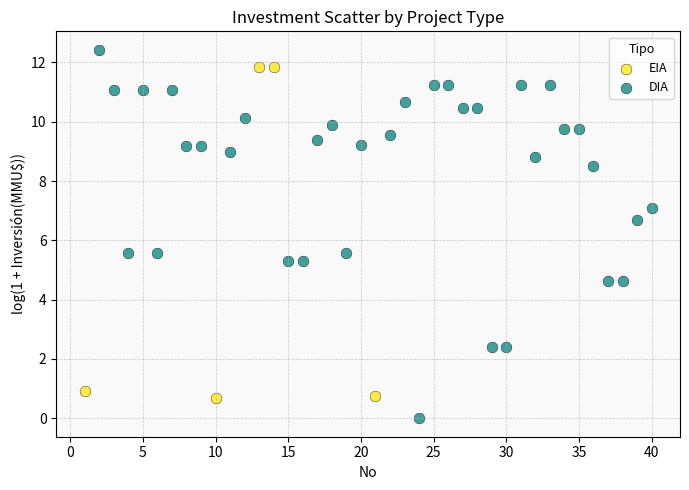

Which series contains the lowest Y value?

DIA